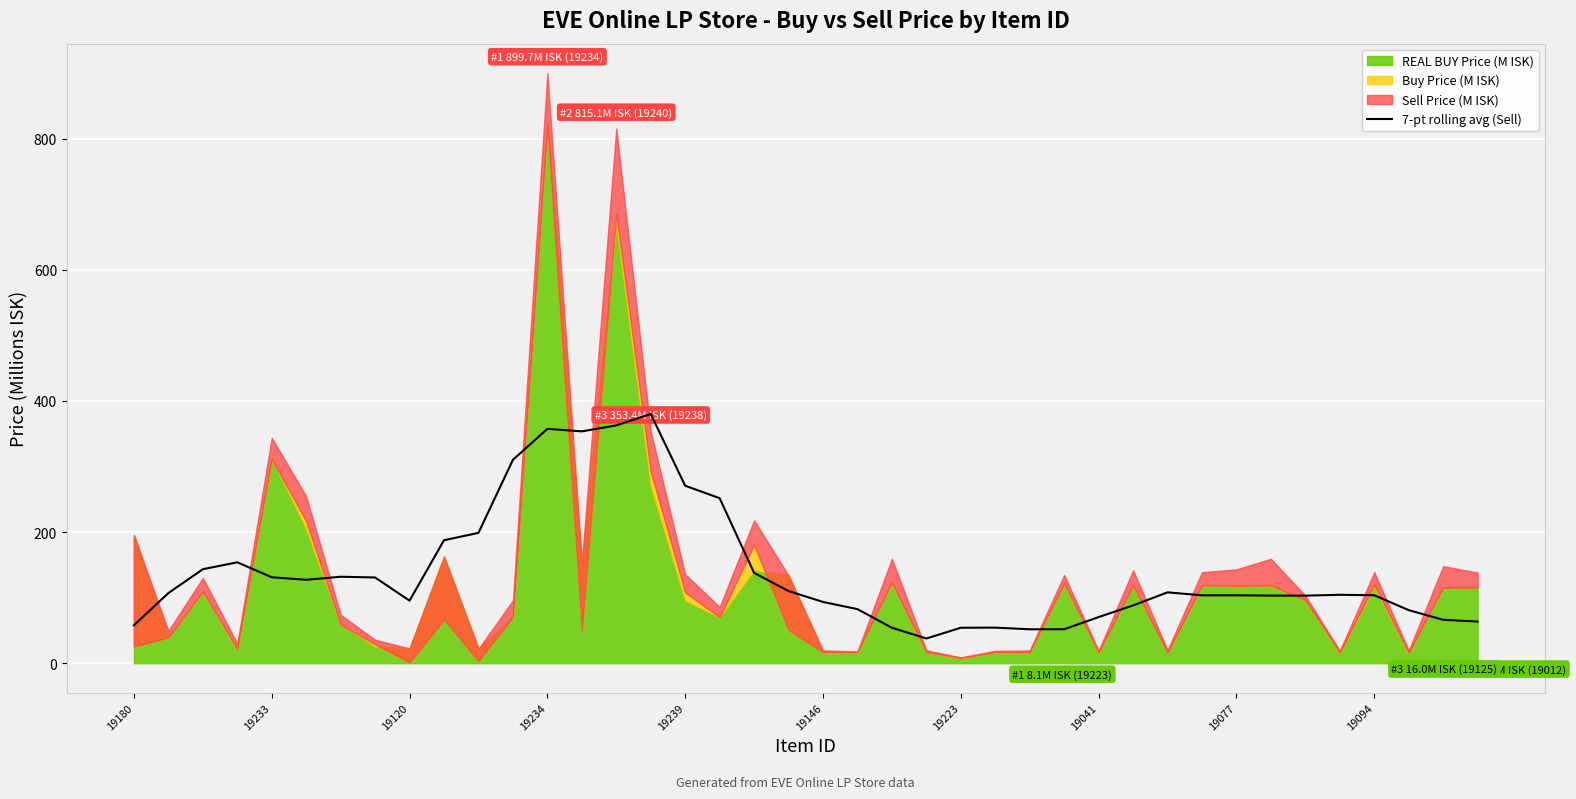

What is the minimum value for 7-pt rolling avg (Sell)?

37.7